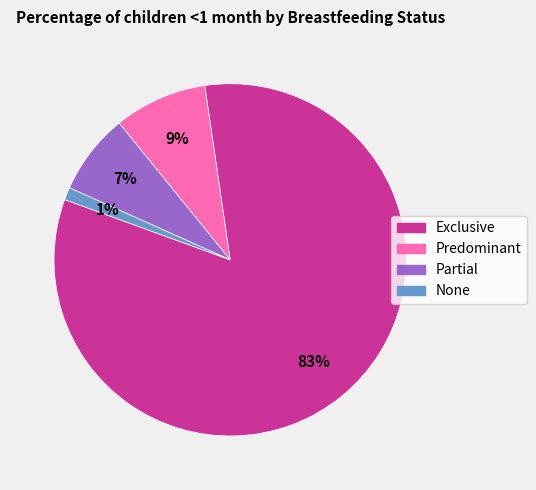

How many segments does this pie chart have?

4